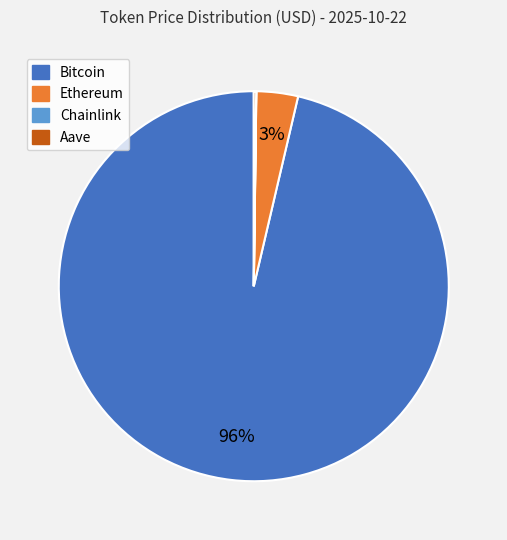

Is there any slice that represents more than half of the pie?

Yes